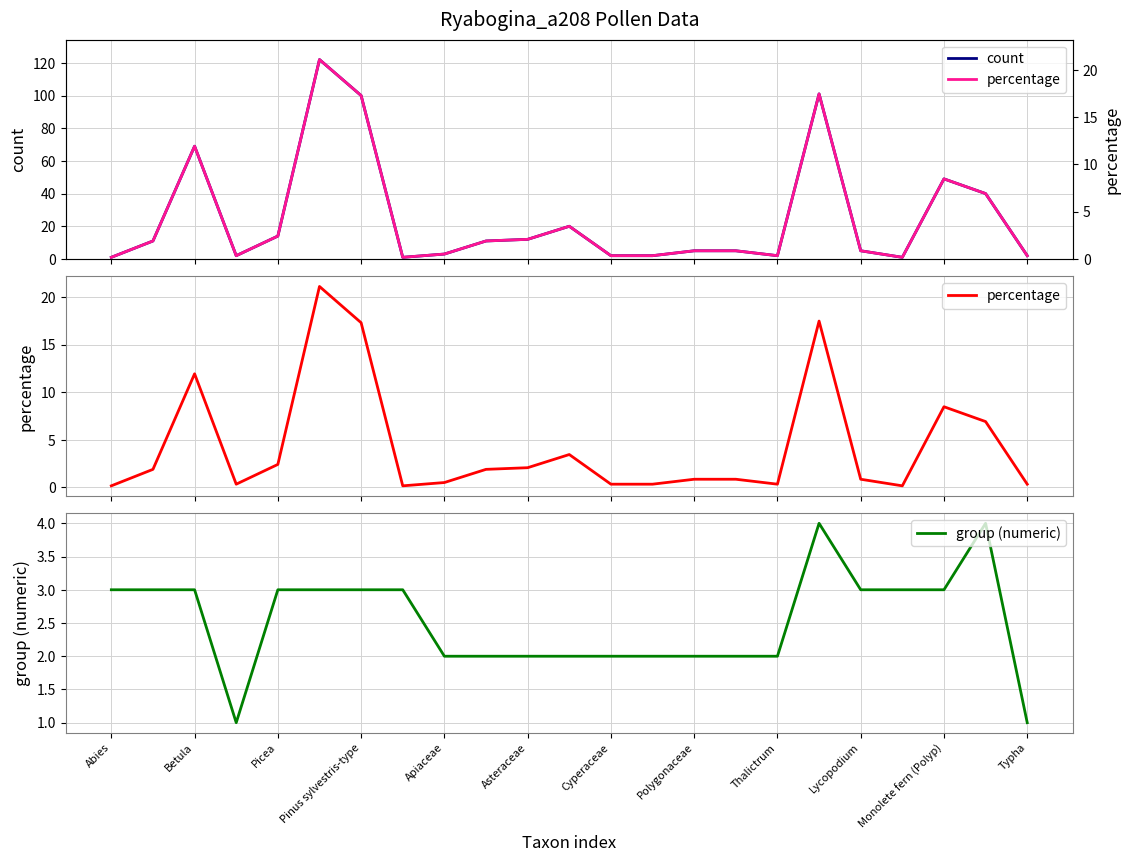

True or false: group (numeric) has a value of 1 at Betula.

False